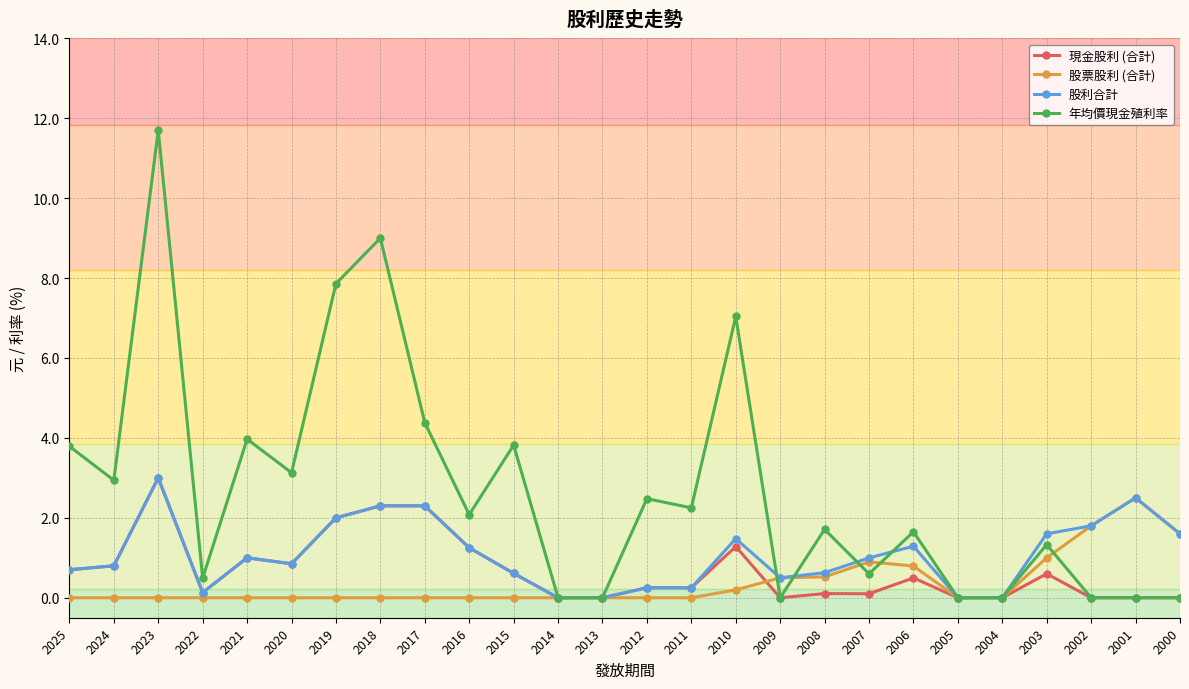

At which category does 年均價現金殖利率 reach its first local peak?

2023